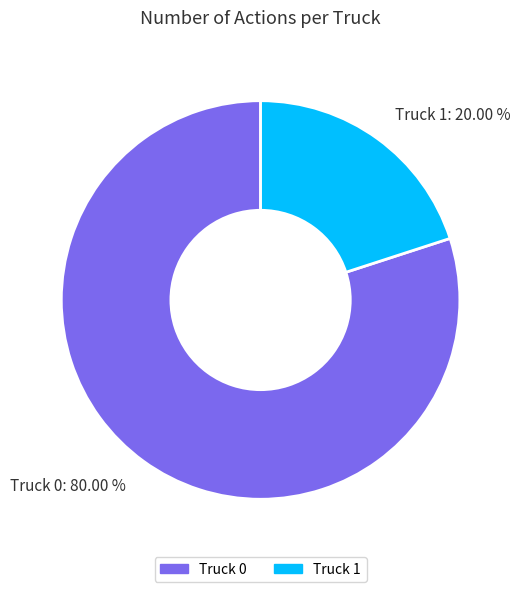

The Truck 0 slice represents 74% of the pie. True or false?

False